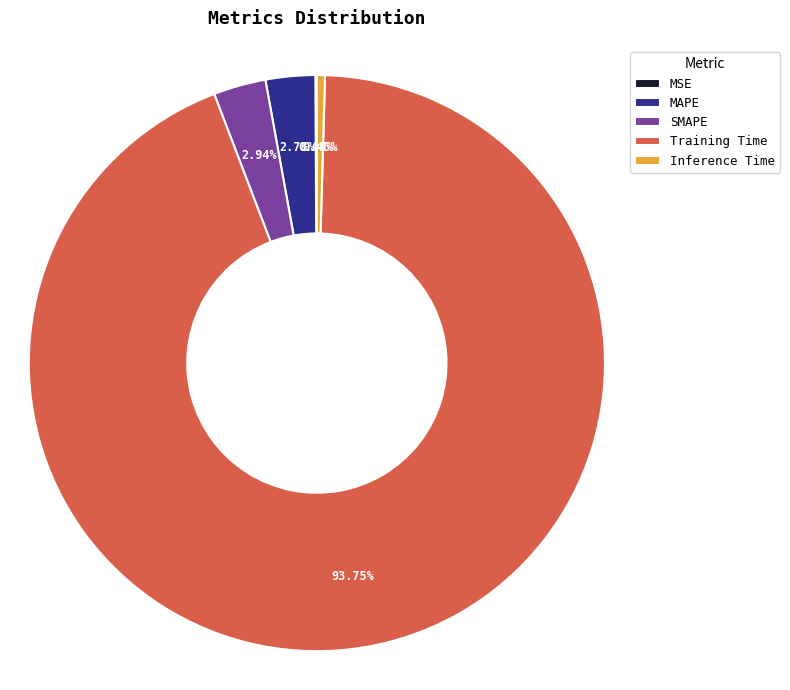

How much of the chart is everything except SMAPE?

97.1%